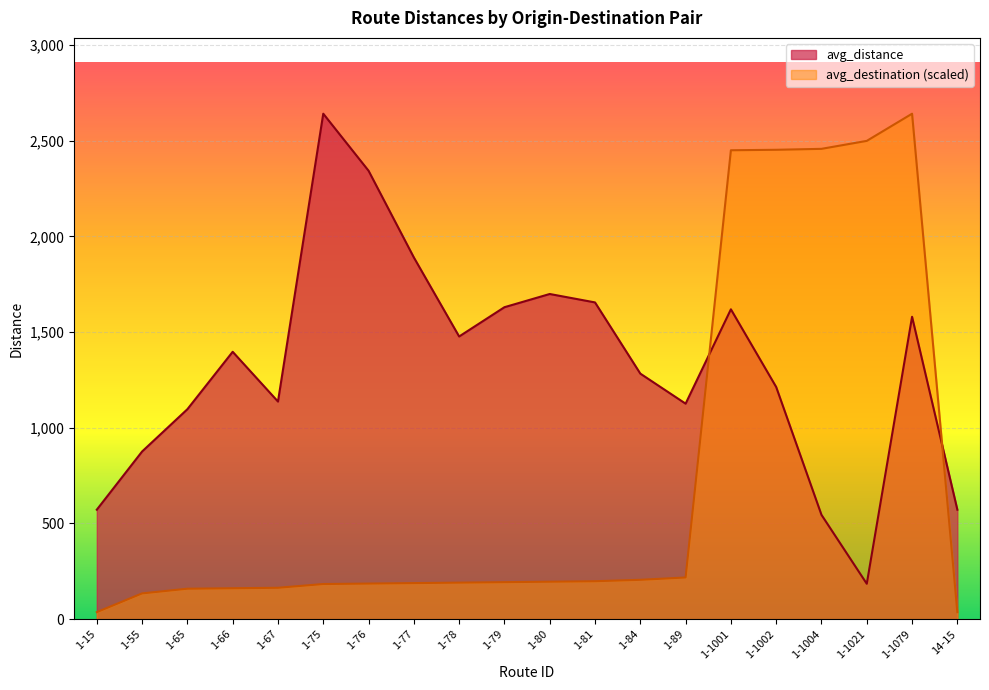

At how many categories does at least one series exceed 556?

20